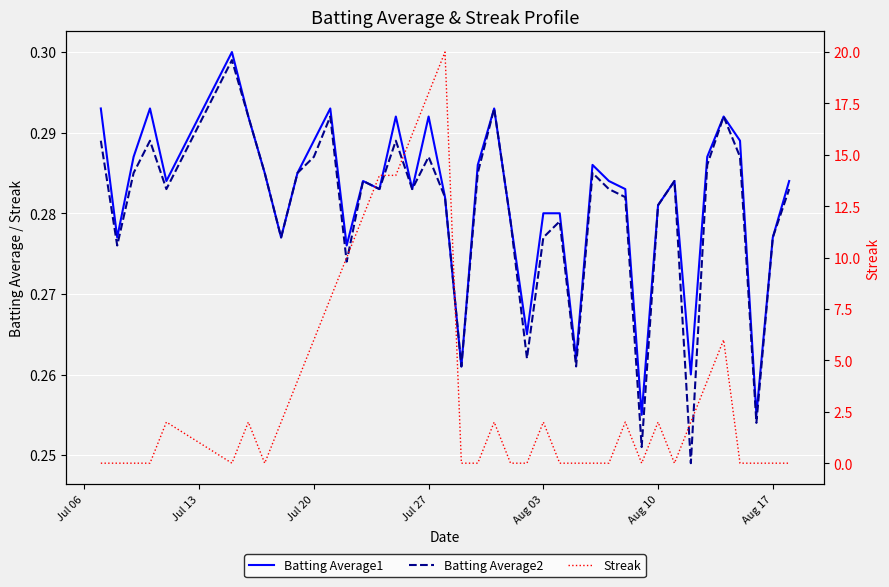

The value of Batting Average2 at 7 is 0.2. True or false?

False